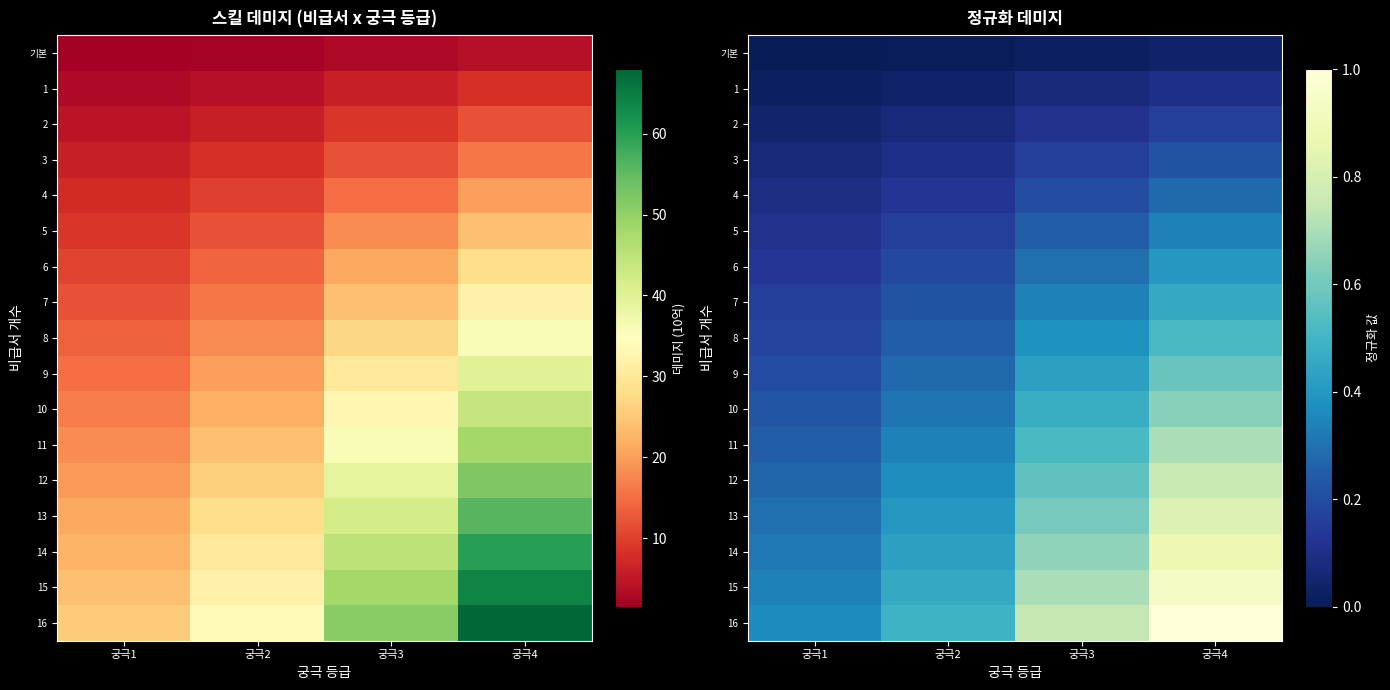

What is the difference between the maximum and second lowest values in the 10 series?

0.3